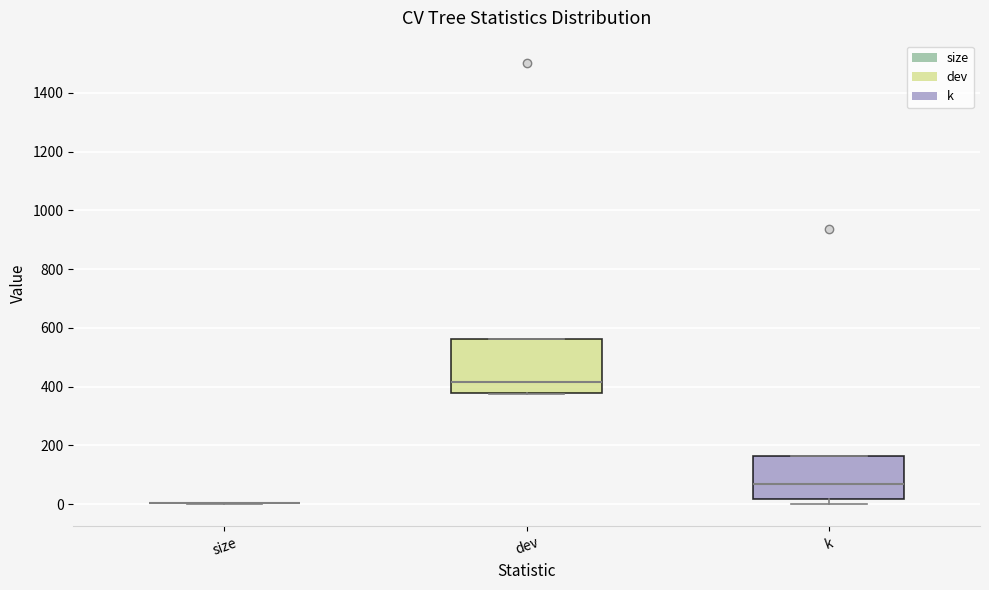

Reading left to right, read every box against the y-axis: the position of its median line, the range the box covers, and the ends of its whiskers. The values are not printed on the chart, so give them approximately, as read against the axis.

size: box collapsed to a line at 0, whiskers 0 to 0
dev: median 420, box 380 to 560, whiskers 380 to 560
k: median 60, box 20 to 160, whiskers 0 to 160